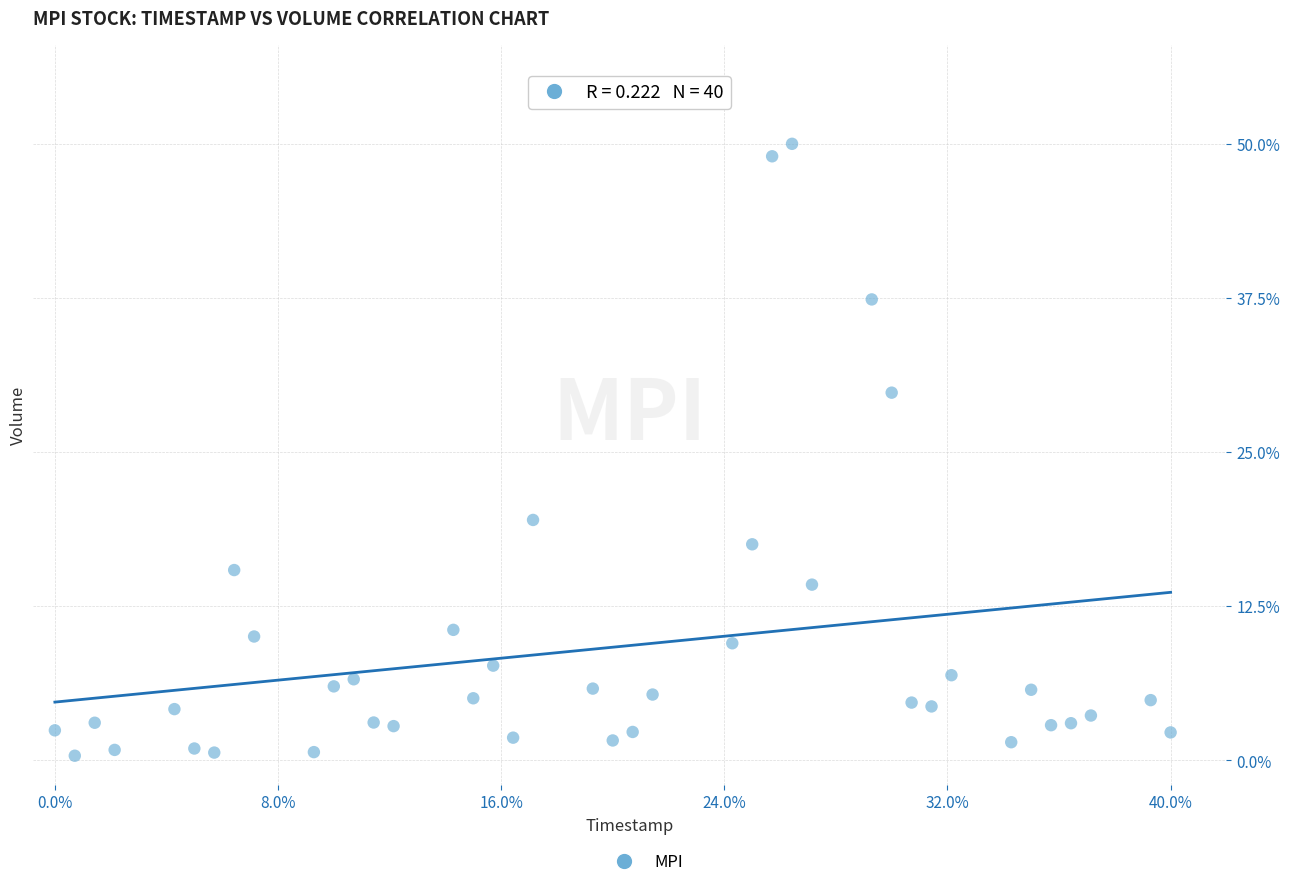

What is the range of X values (max minus min)?

1.0